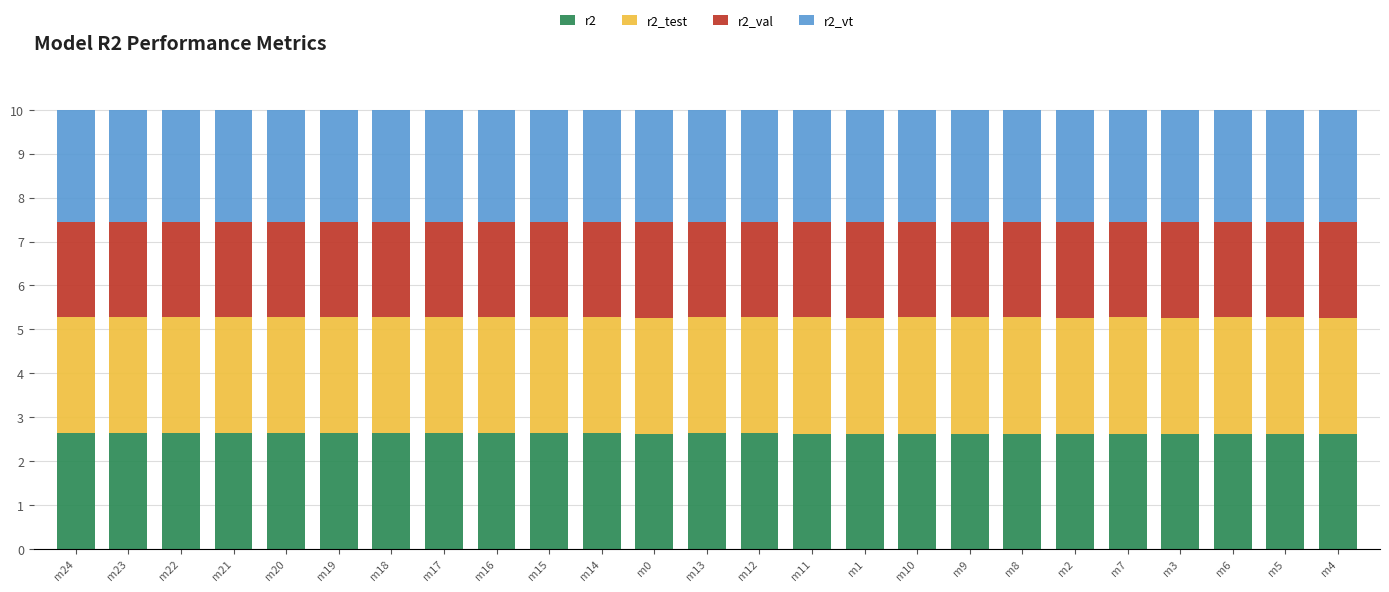

What is the maximum value for r2?

2.6